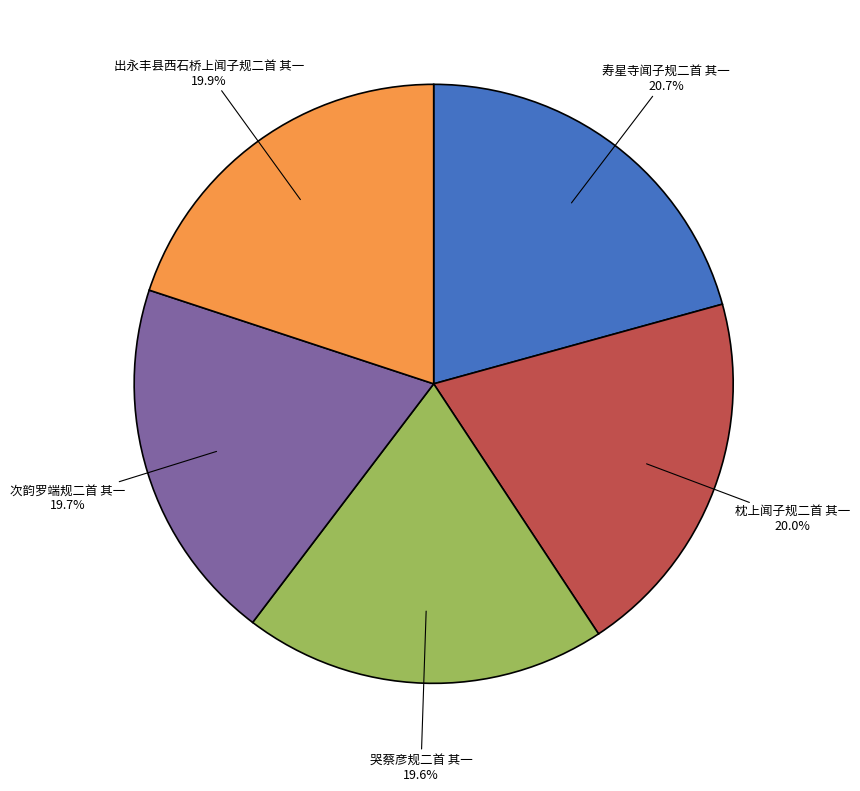

What is the ratio of the value at 哭蔡彦规二首 其一 to the value at 寿星寺闻子规二首 其一?

0.9